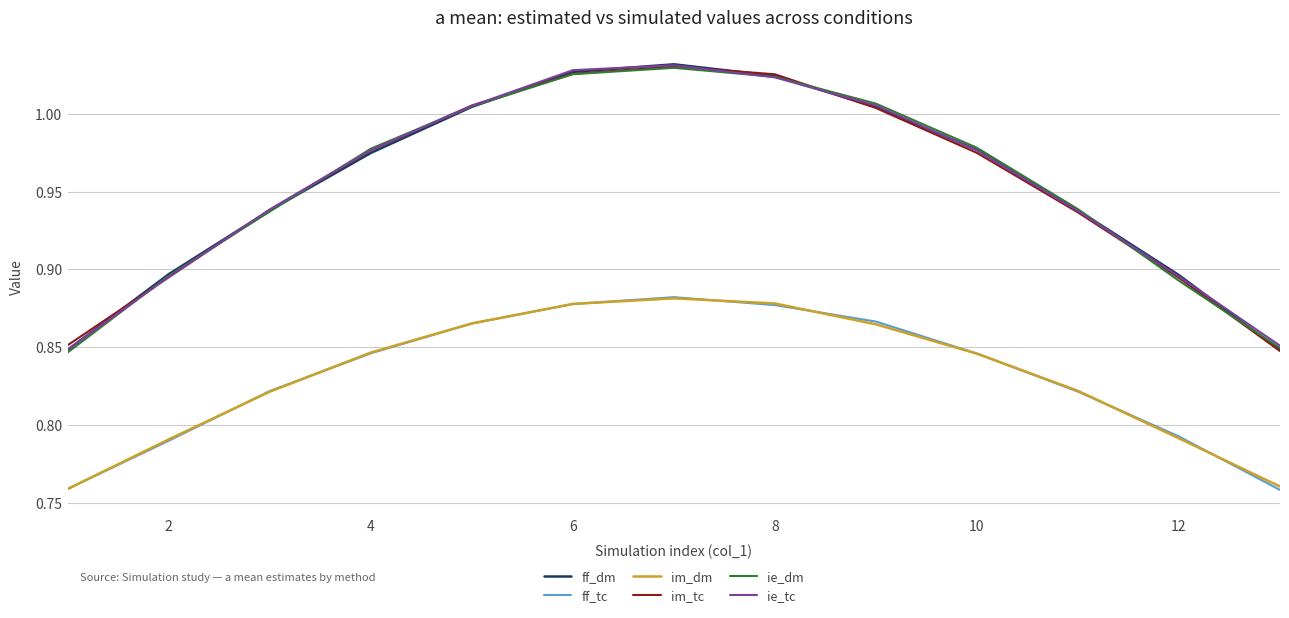

Which series ends up on top after the final intersection of im_dm and ff_tc?

im_dm